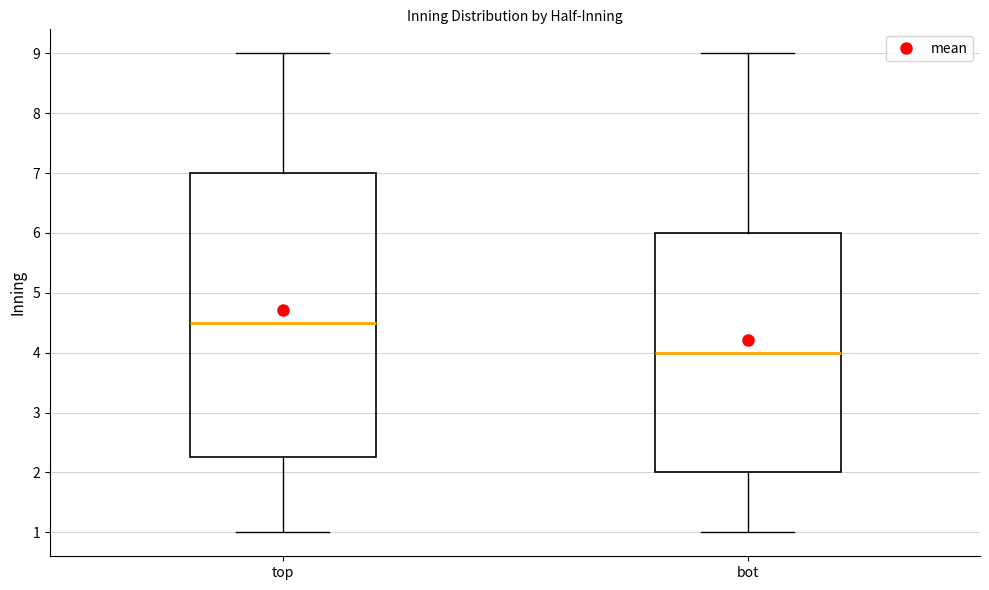

Which box's median line is the highest?

top